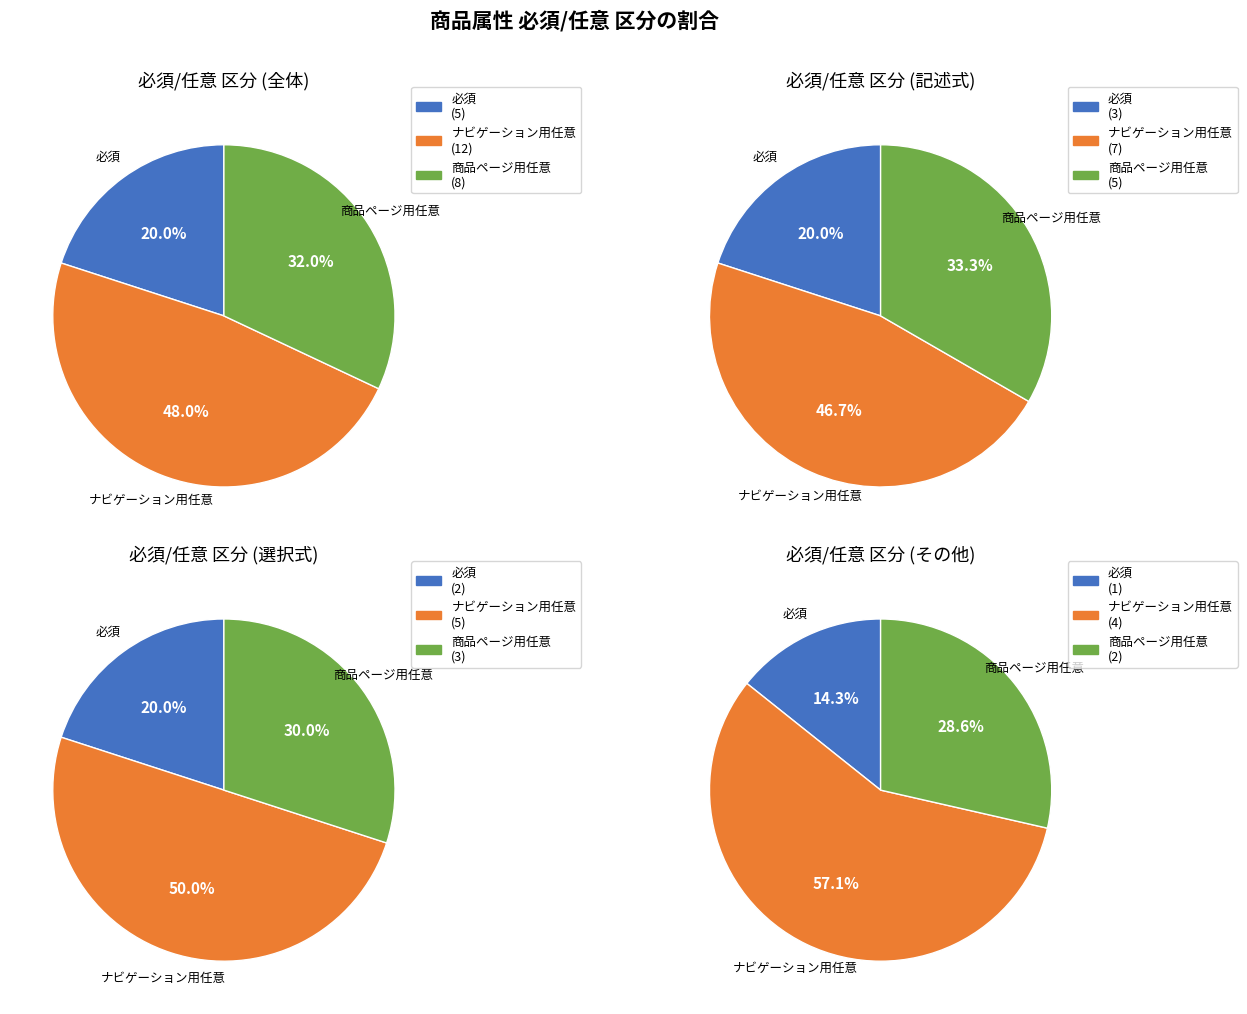

How many slices are in this pie chart?

3